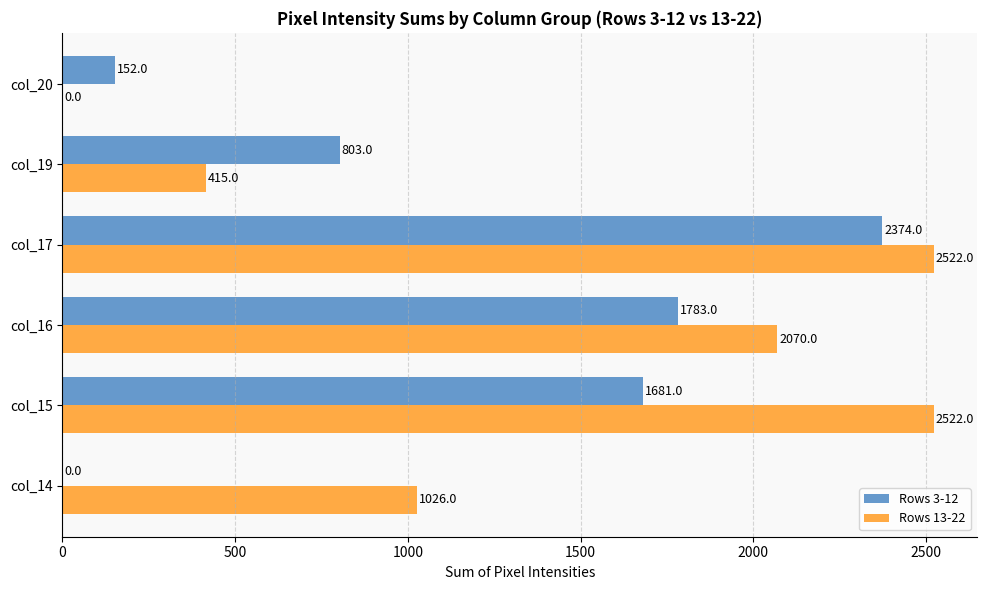

How many Rows 13-22 values are between 415 and 2522?

5